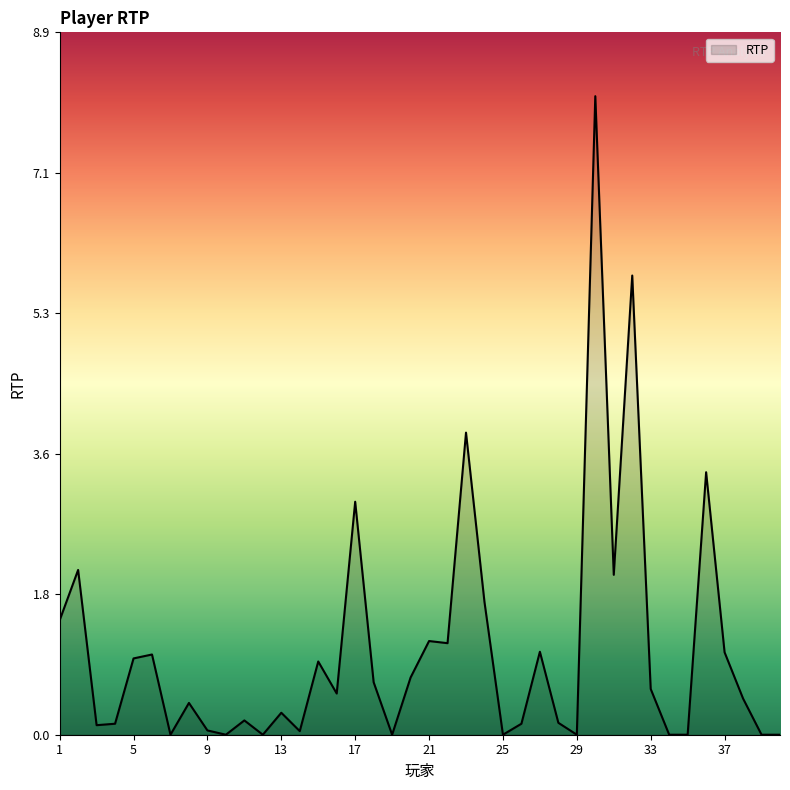

What is the difference between the maximum and minimum values?

8.1